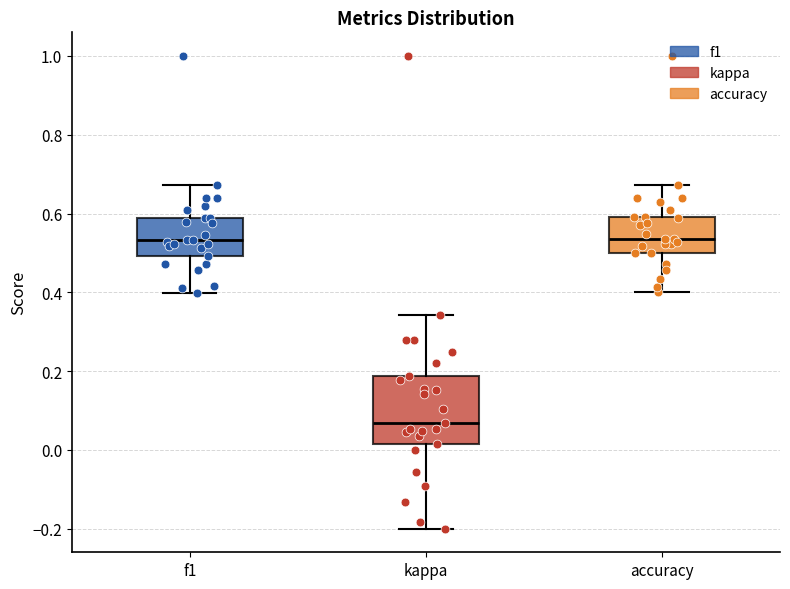

Reading left to right, read every box against the y-axis: the position of its median line, the range the box covers, and the ends of its whiskers. The values are not printed on the chart, so give them approximately, as read against the axis.

f1: median 0.54, box 0.50 to 0.58, whiskers 0.40 to 0.68
kappa: median 0.06, box 0.02 to 0.18, whiskers -0.20 to 0.34
accuracy: median 0.54, box 0.50 to 0.60, whiskers 0.40 to 0.68